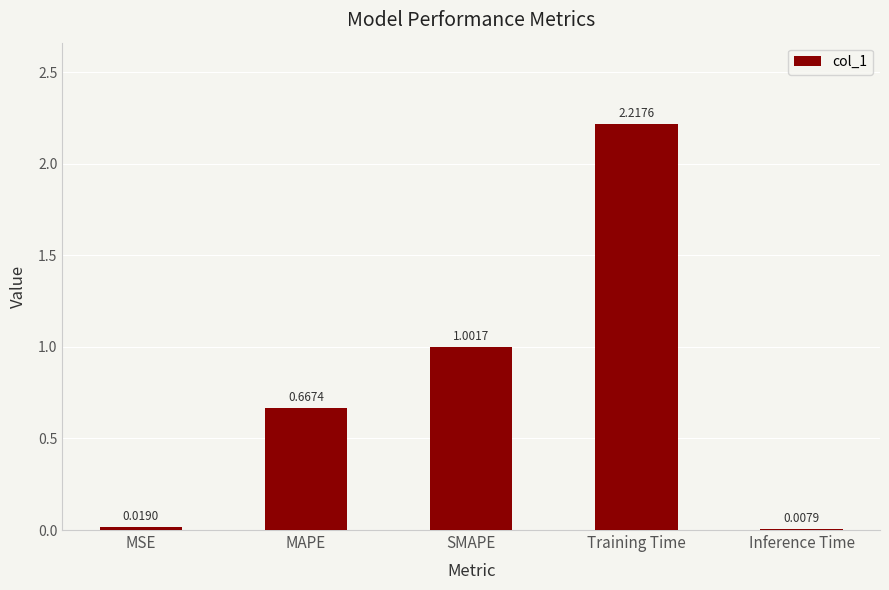

Which label corresponds to the largest value in the chart?

Training Time